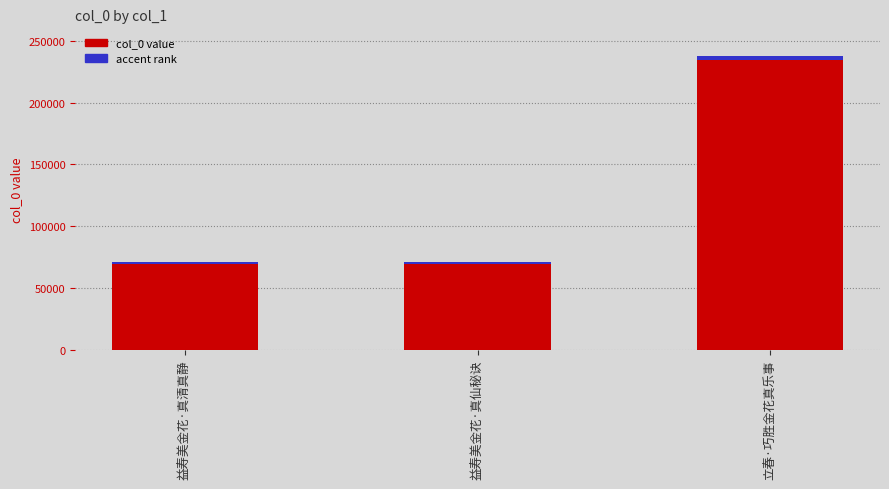

List the series in order of their overall mean, highest first.

col_0 (primary value), accent rank